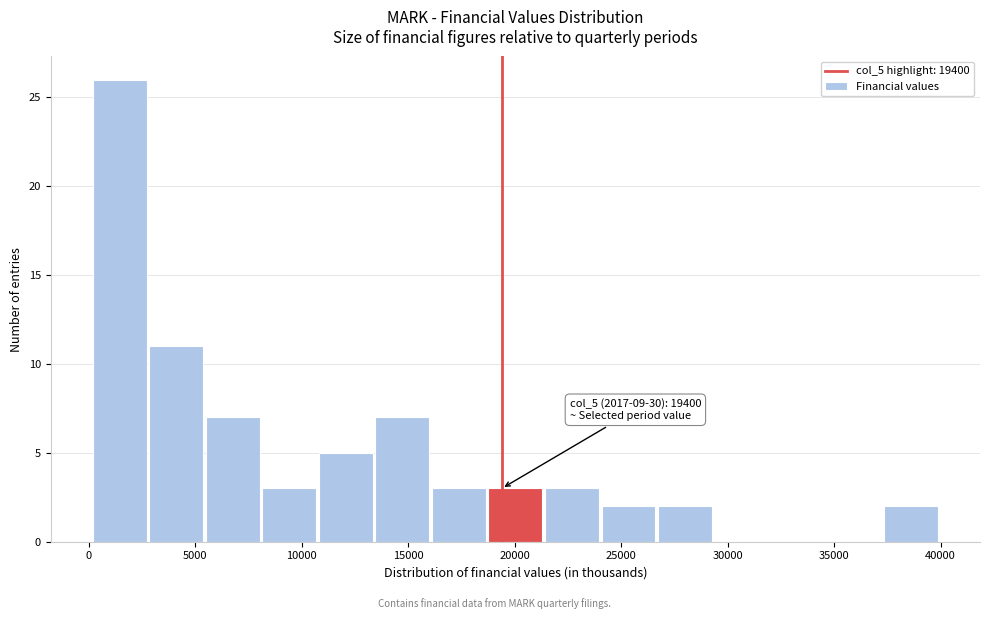

Over which range of the x-axis is the bar tallest?

0 to 3000